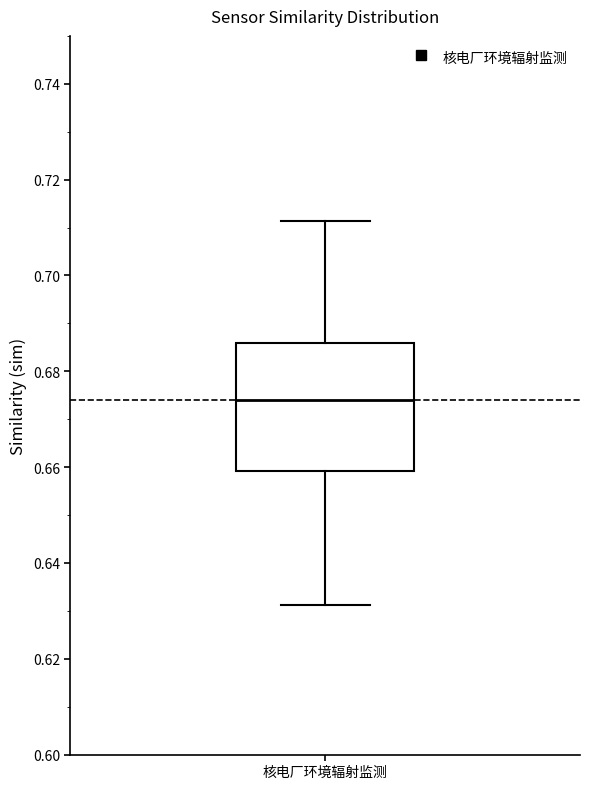

Transcribe this box plot: give where the median line is, the range the box spans, and where the two whiskers end, as read against the y-axis. The values are not printed on the chart, so give them approximately, as read against the axis.

median 0.674, box 0.660 to 0.686, whiskers 0.632 to 0.712